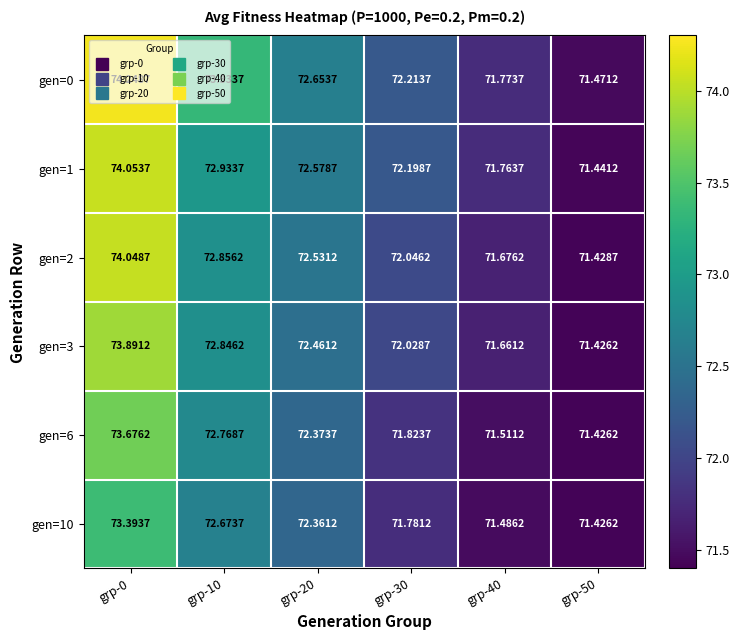

Is the value of gen=2 at grp-10 greater than the value of gen=0 at grp-30?

Yes